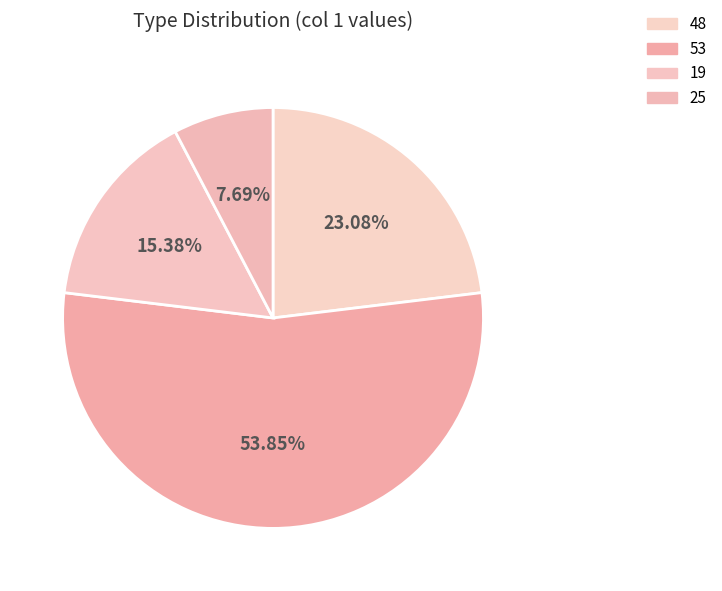

To the nearest percent, what percentage of the pie is 19?

15%